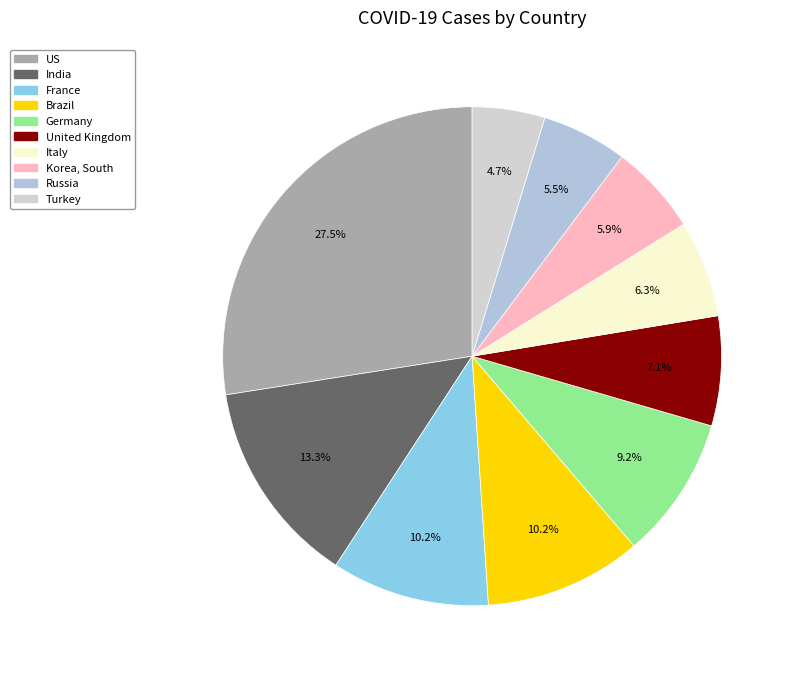

What is the change in value from US to India?

-46646839